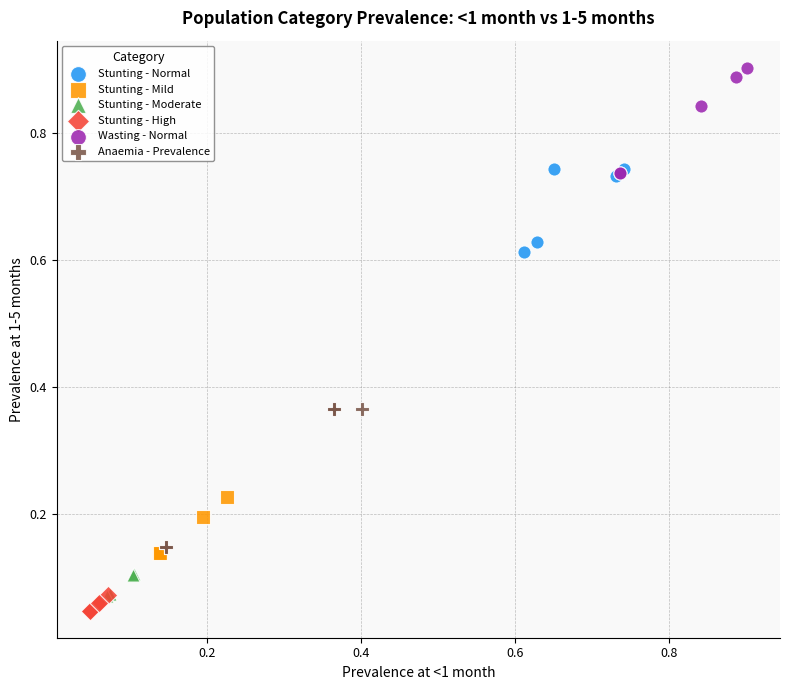

Which series reaches the minimum Y coordinate?

Stunting - High